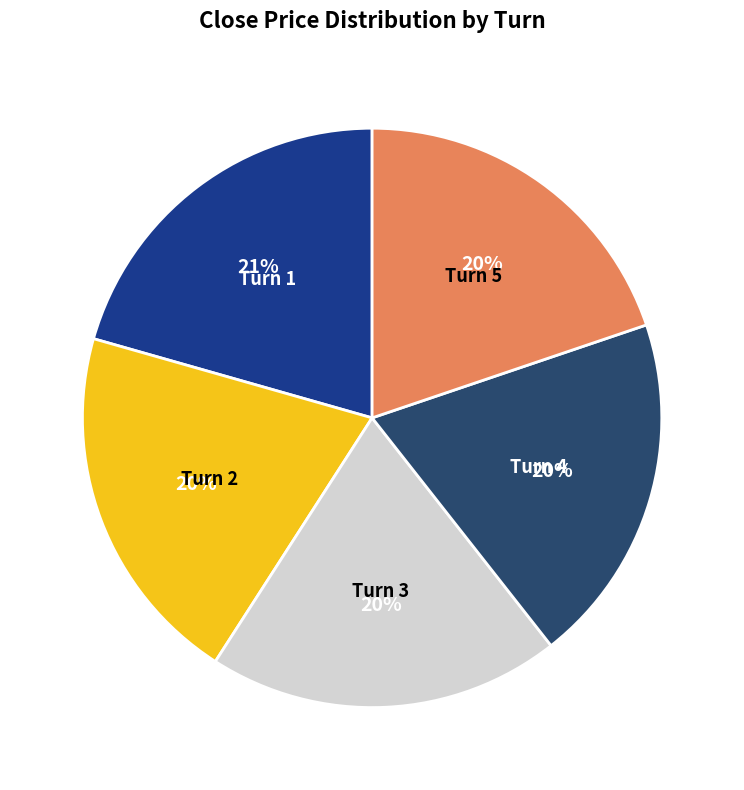

How many segments does this pie chart have?

5